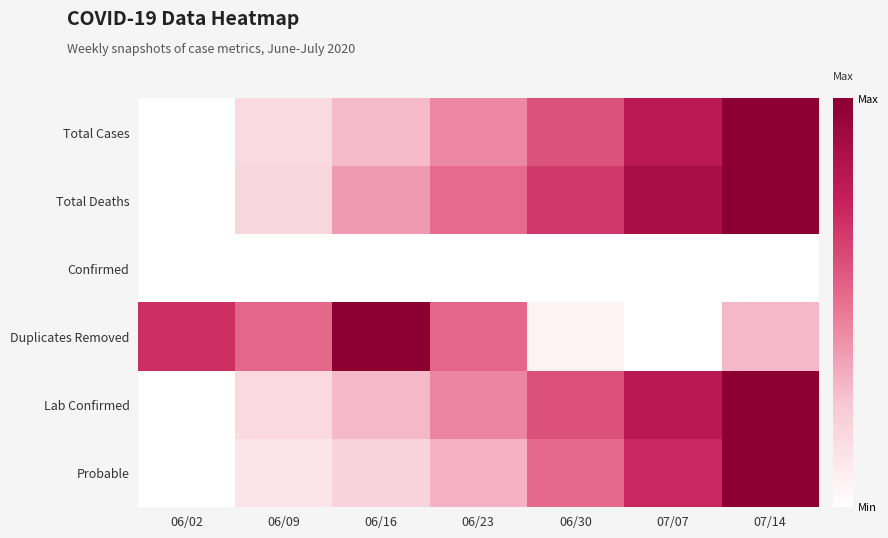

Reading right to left, extract all data points from this chart.

Total Cases: 07/14=1.0	07/07=0.8	06/30=0.6	06/23=0.4	06/16=0.3	06/09=0.2	06/02=0.0
Total Deaths: 07/14=1.0	07/07=0.9	06/30=0.7	06/23=0.5	06/16=0.4	06/09=0.2	06/02=0.0
Confirmed: 07/14=0.0	07/07=0.0	06/30=0.0	06/23=0.0	06/16=0.0	06/09=0.0	06/02=0.0
Duplicates Removed: 07/14=0.3	07/07=0.0	06/30=0.1	06/23=0.5	06/16=1.0	06/09=0.5	06/02=0.7
Lab Confirmed: 07/14=1.0	07/07=0.8	06/30=0.6	06/23=0.4	06/16=0.3	06/09=0.2	06/02=0.0
Probable: 07/14=1.0	07/07=0.7	06/30=0.5	06/23=0.3	06/16=0.2	06/09=0.1	06/02=0.0